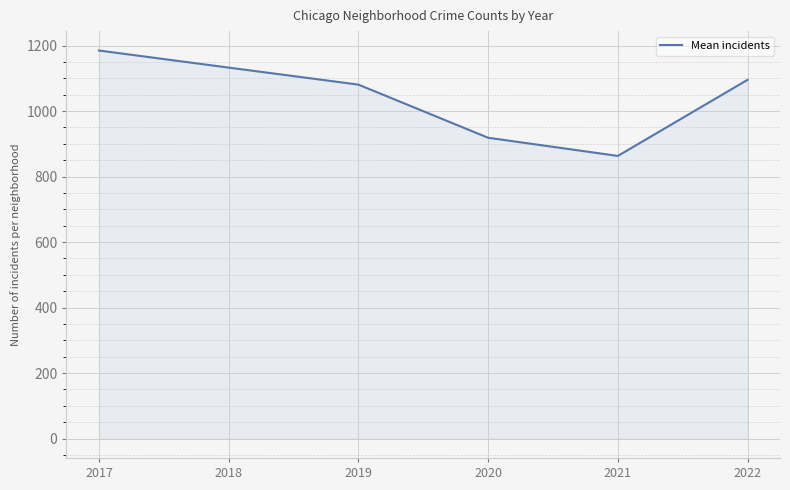

Rank the categories by value from lowest to highest.

2021, 2020, 2019, 2022, 2018, 2017